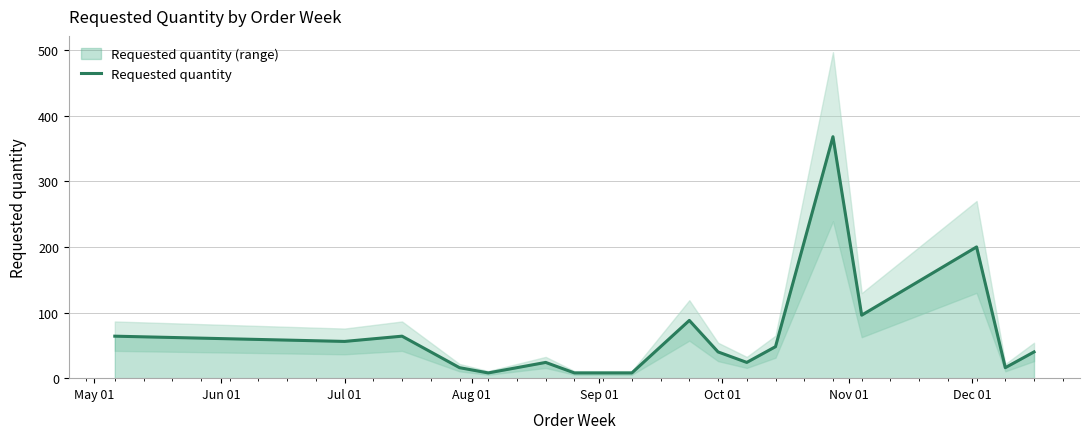

How many points are lower than both their immediate neighbors (excluding endpoints)?

5